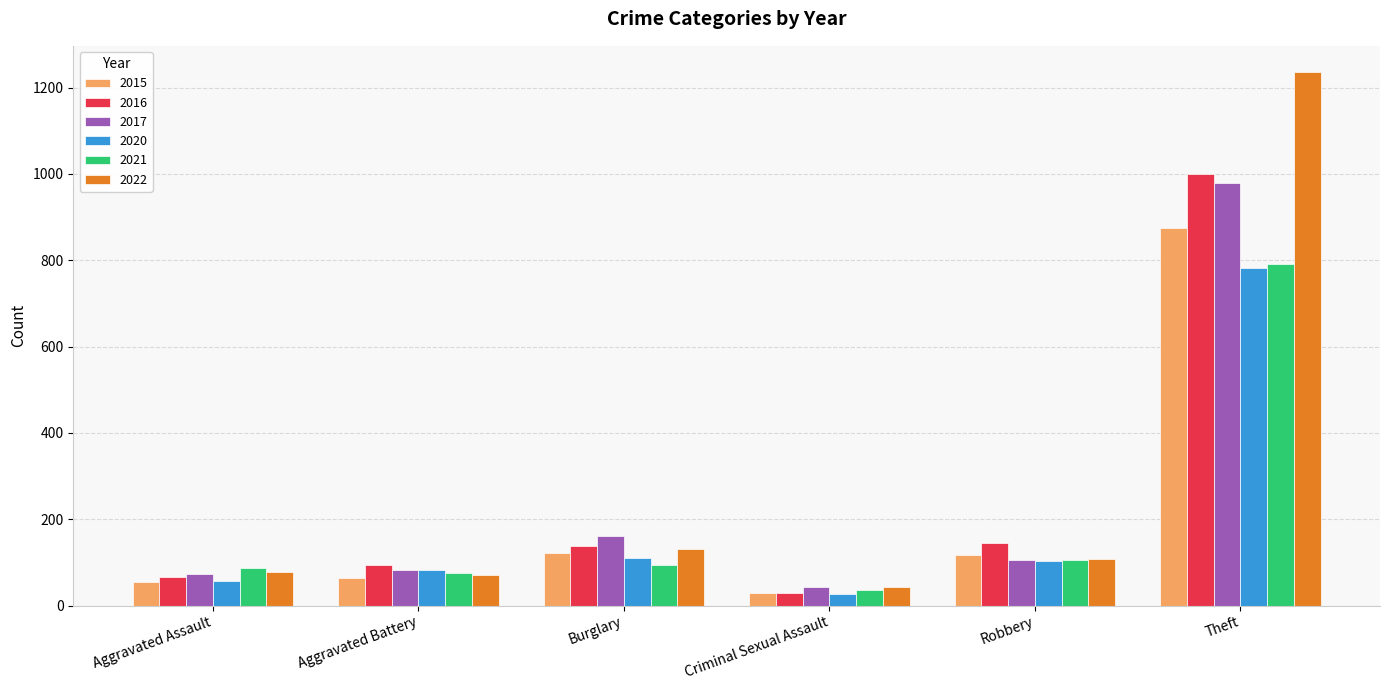

What is the label of the 3rd bar from the right?

Criminal Sexual Assault